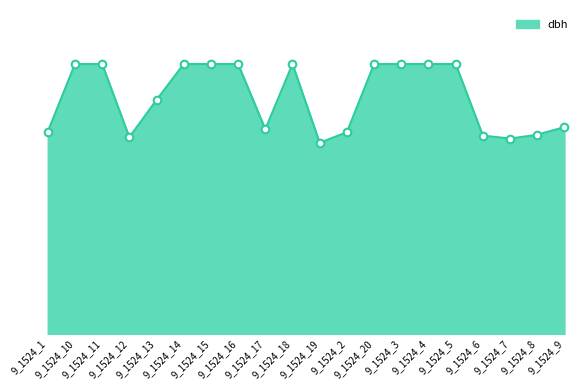

What is the ratio of the value at 9_1524_8 to the value at 9_1524_3?

0.7